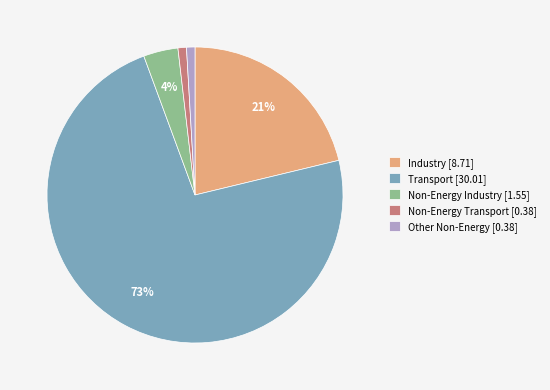

What is the largest slice in the pie chart?

Transport [30.01]